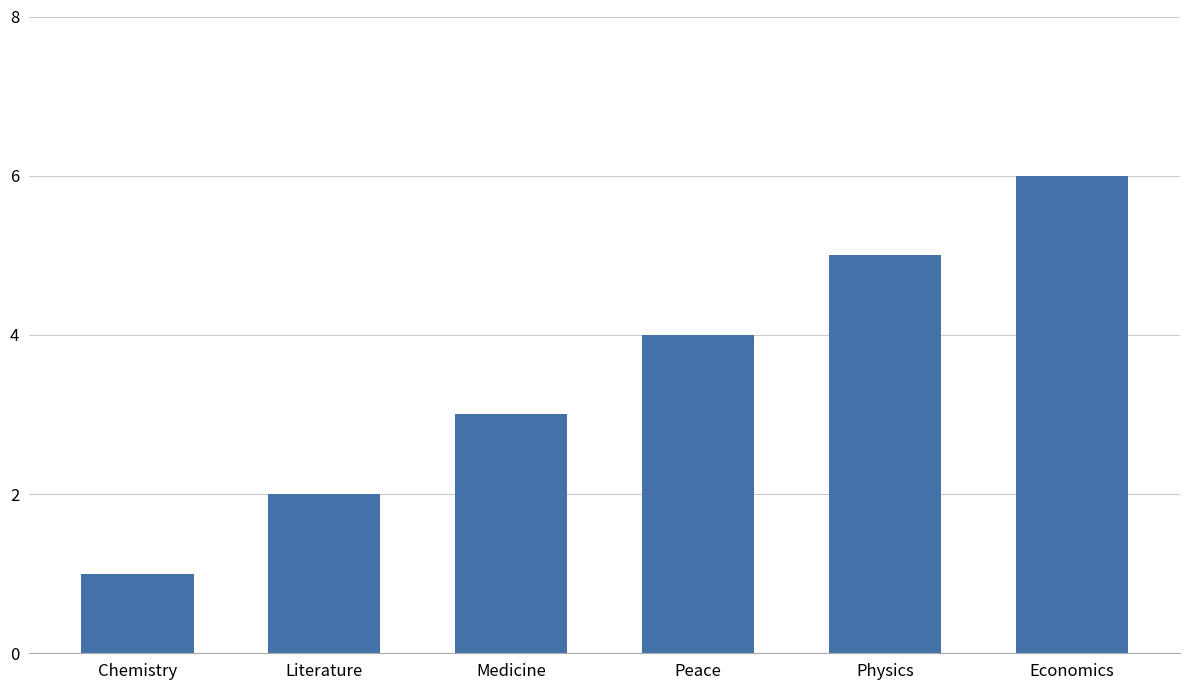

True or false: the data shows 4 at Medicine.

False